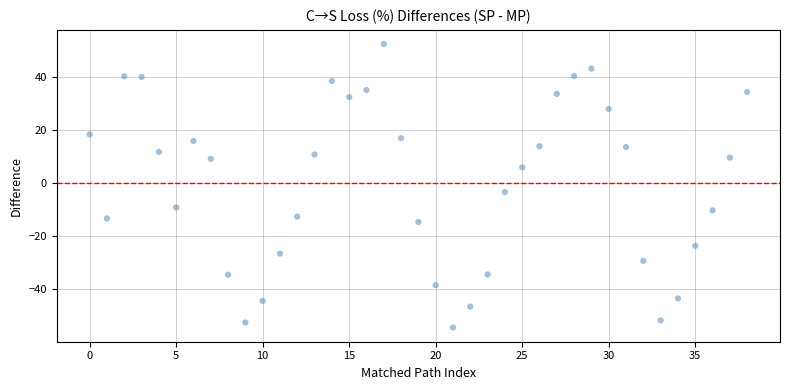

What Y value in the scatter plot is closest to -1?

-3.4